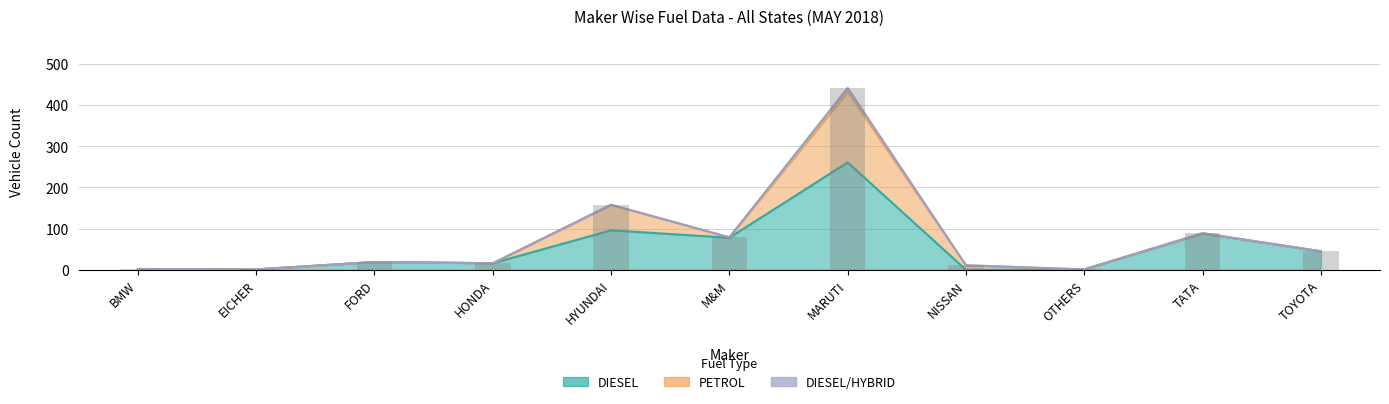

How many values in the DIESEL/HYBRID series exceed 0?

1